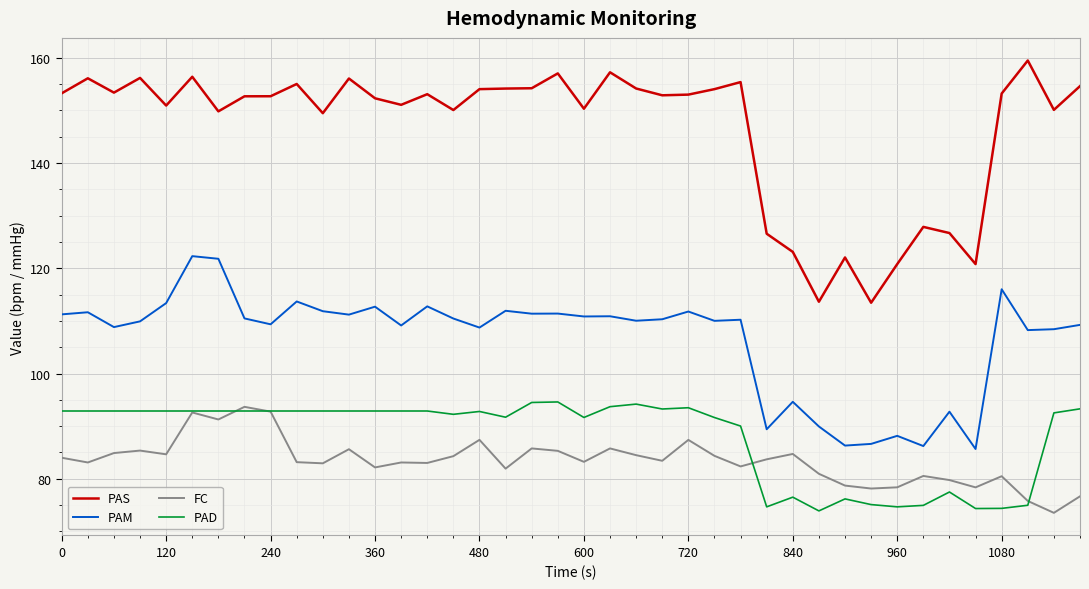

Which series has the largest range (max minus min)?

PAS